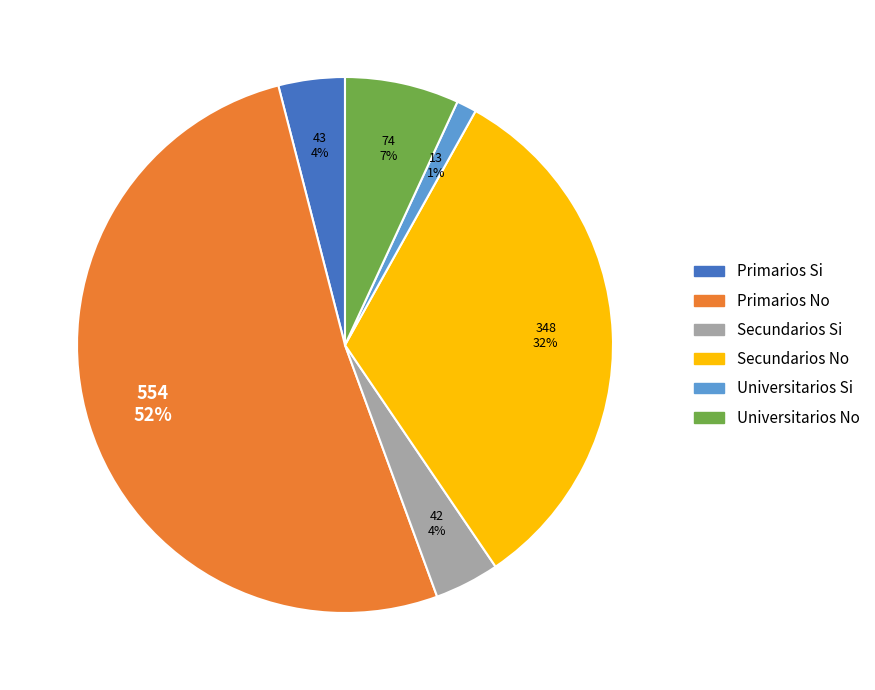

Is there any slice that represents more than half of the pie?

Yes